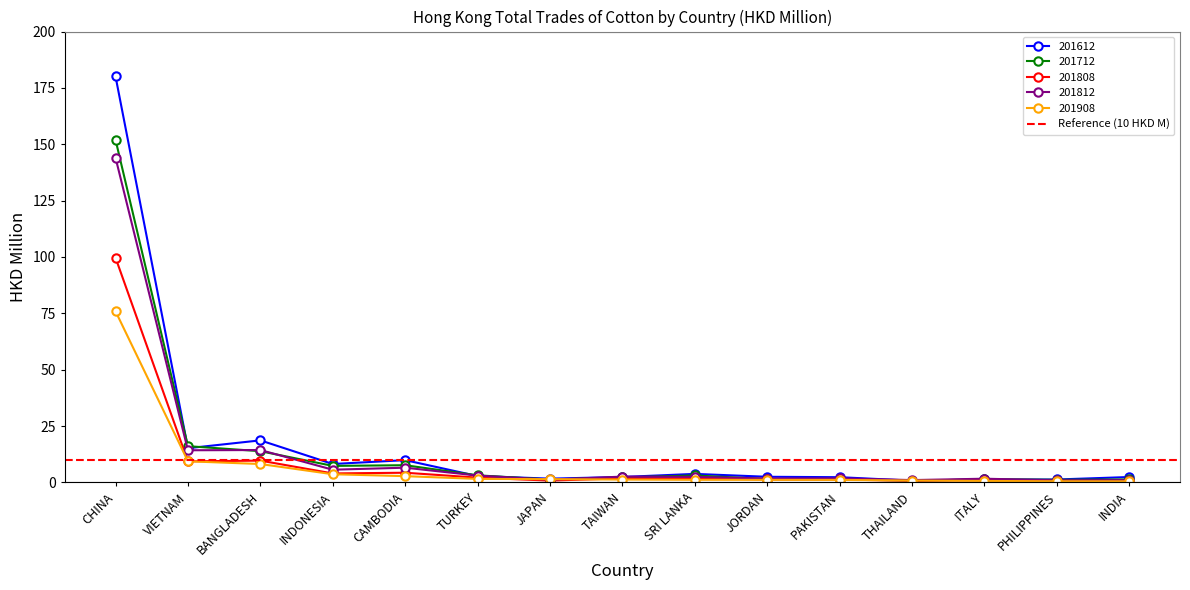

What is the difference between the second highest and second lowest values in the 201908 series?

8.9